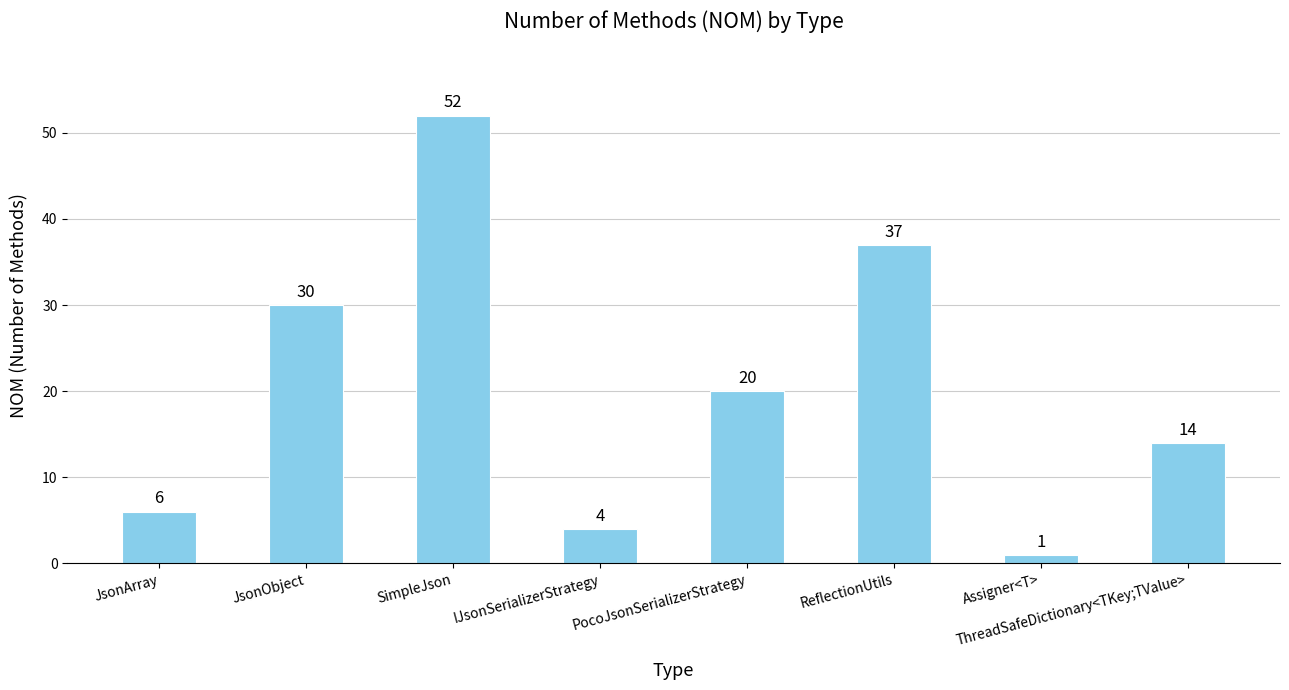

Does the chart contain any negative values?

No